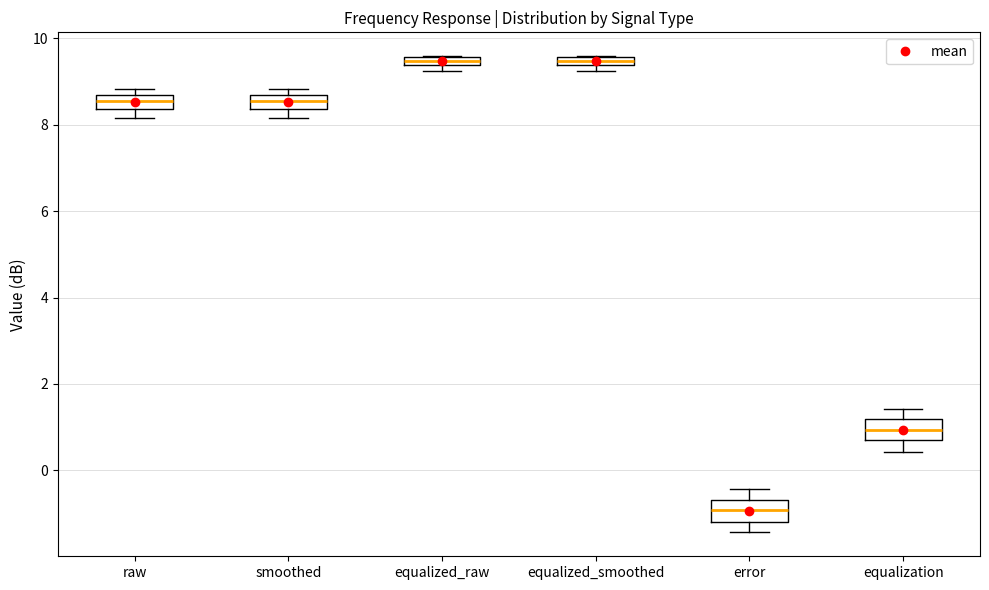

Where does the lower whisker of the box for smoothed end on the y-axis? The values are not printed on the chart, so give them approximately, as read against the axis.

8.2